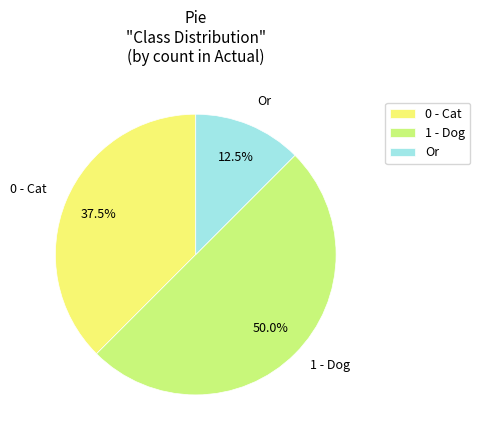

Which slice is the largest?

1 - Dog